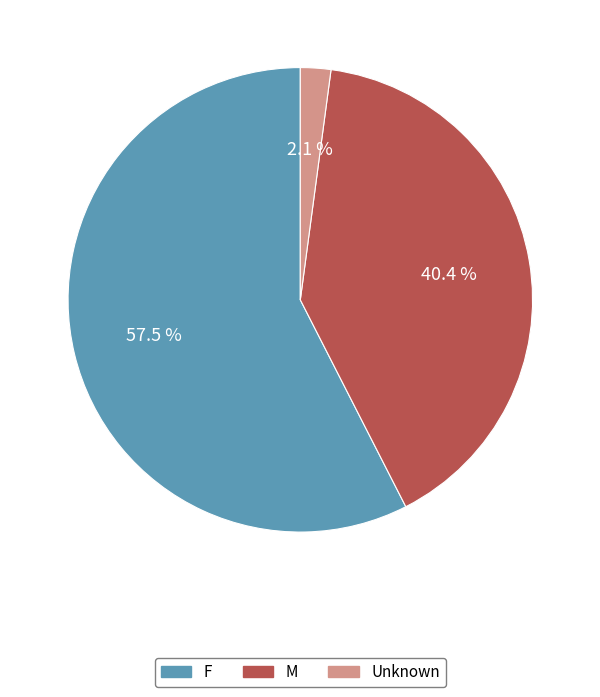

Rank the categories by value from highest to lowest.

F, M, Unknown